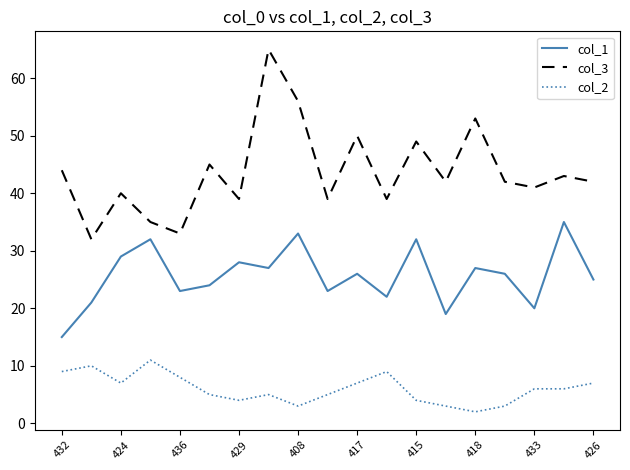

Which series has the largest range (max minus min)?

col_3